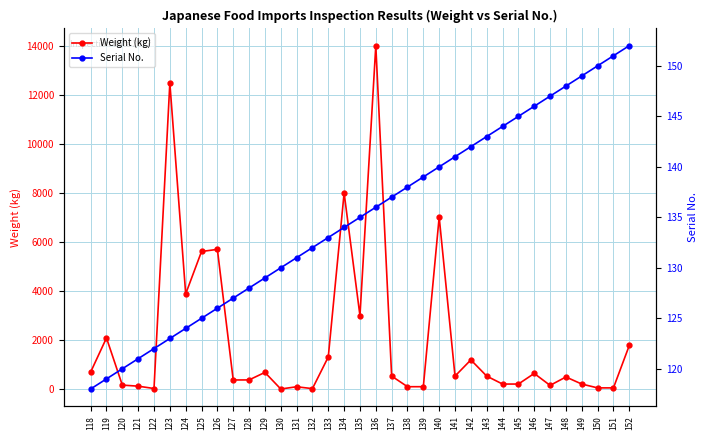

Which series changed the most between 139 and 141?

Weight (kg)